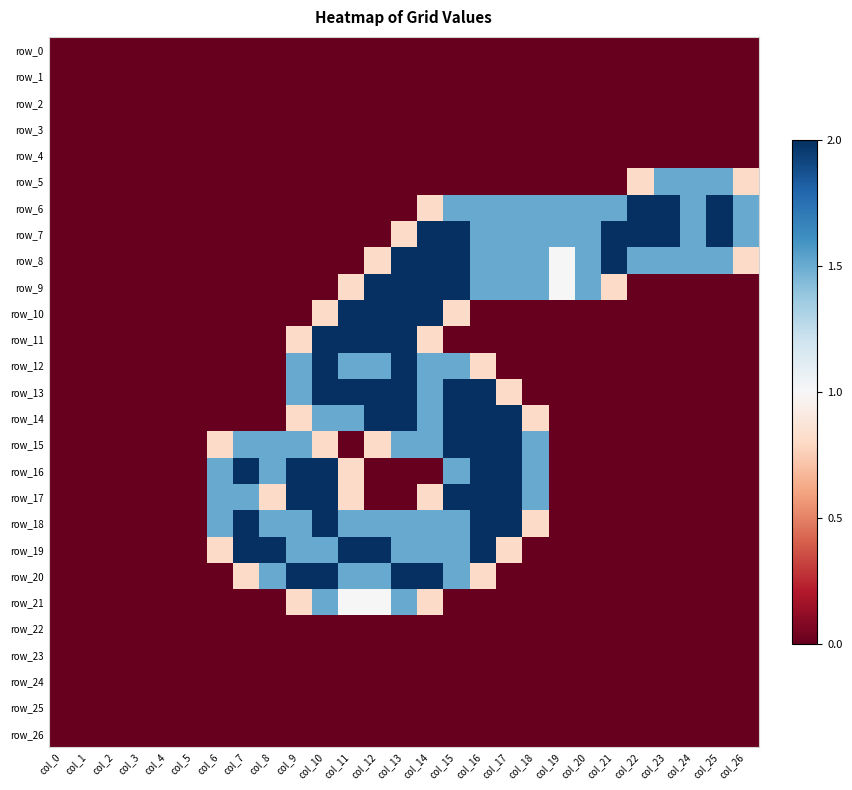

Is the value of row_10 at col_16 greater than the value of row_3 at col_23?

No